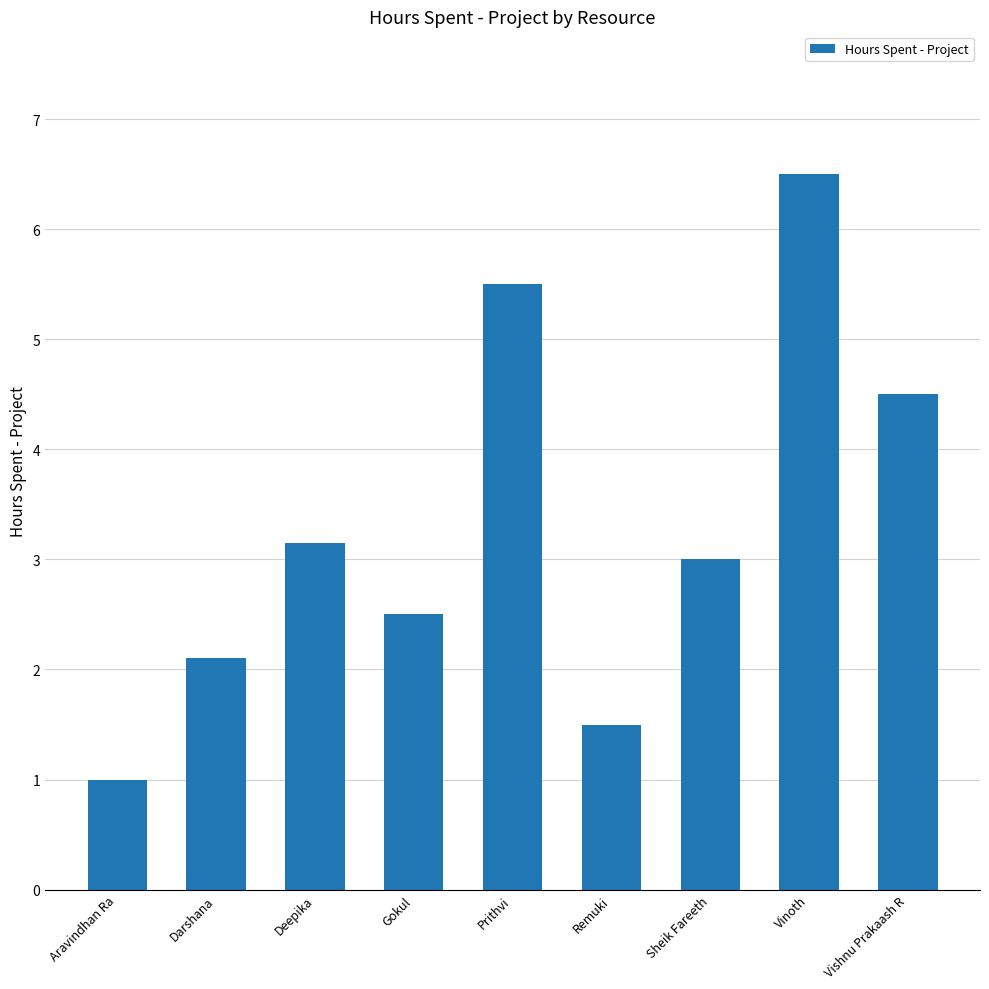

Does the chart contain any negative values?

No